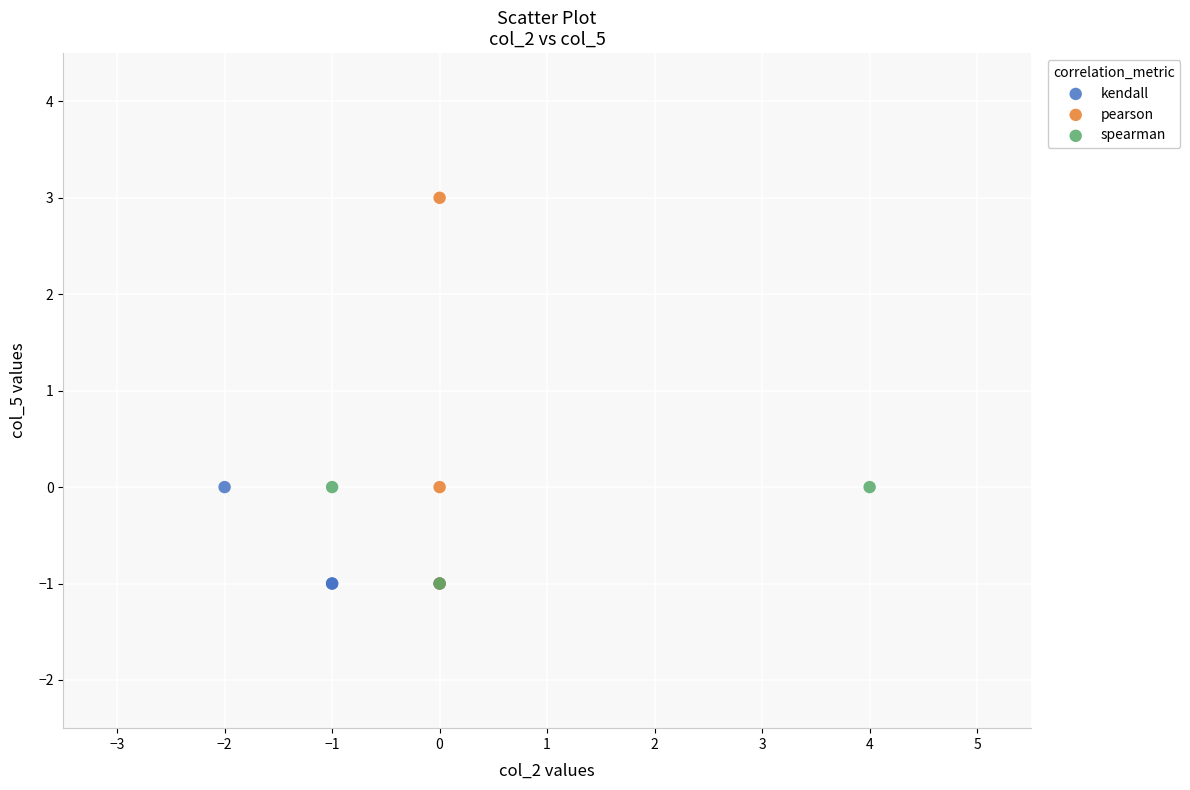

Which series has the widest spread of Y values?

pearson